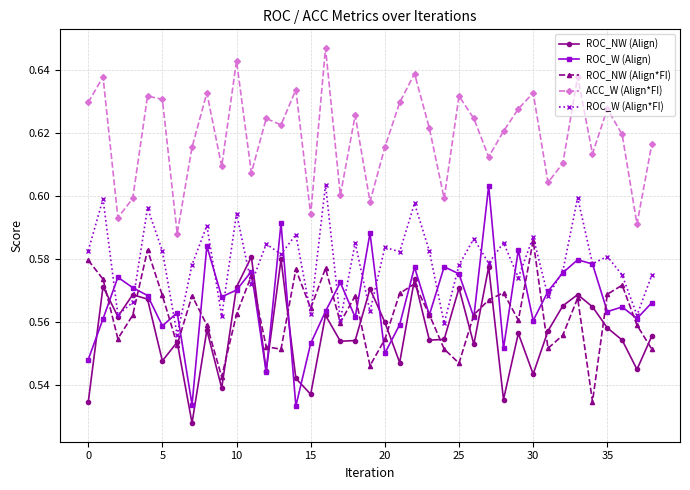

What are all the series names shown in the legend?

ROC_NW (Align), ROC_W (Align), ROC_NW (Align*FI), ACC_W (Align*FI), ROC_W (Align*FI)